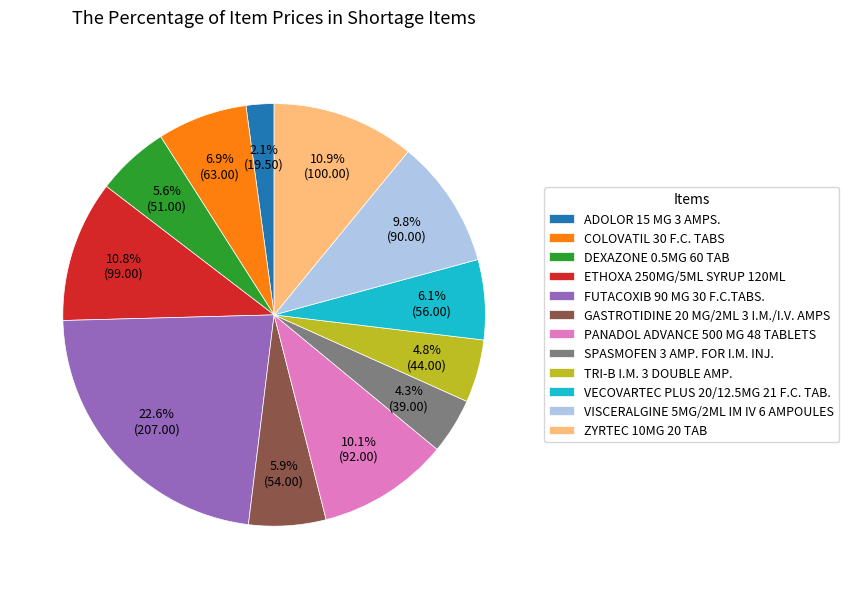

Approximately how many times larger is the value at SPASMOFEN 3 AMP. FOR I.M. INJ. compared to GASTROTIDINE 20 MG/2ML 3 I.M./I.V. AMPS?

0.7